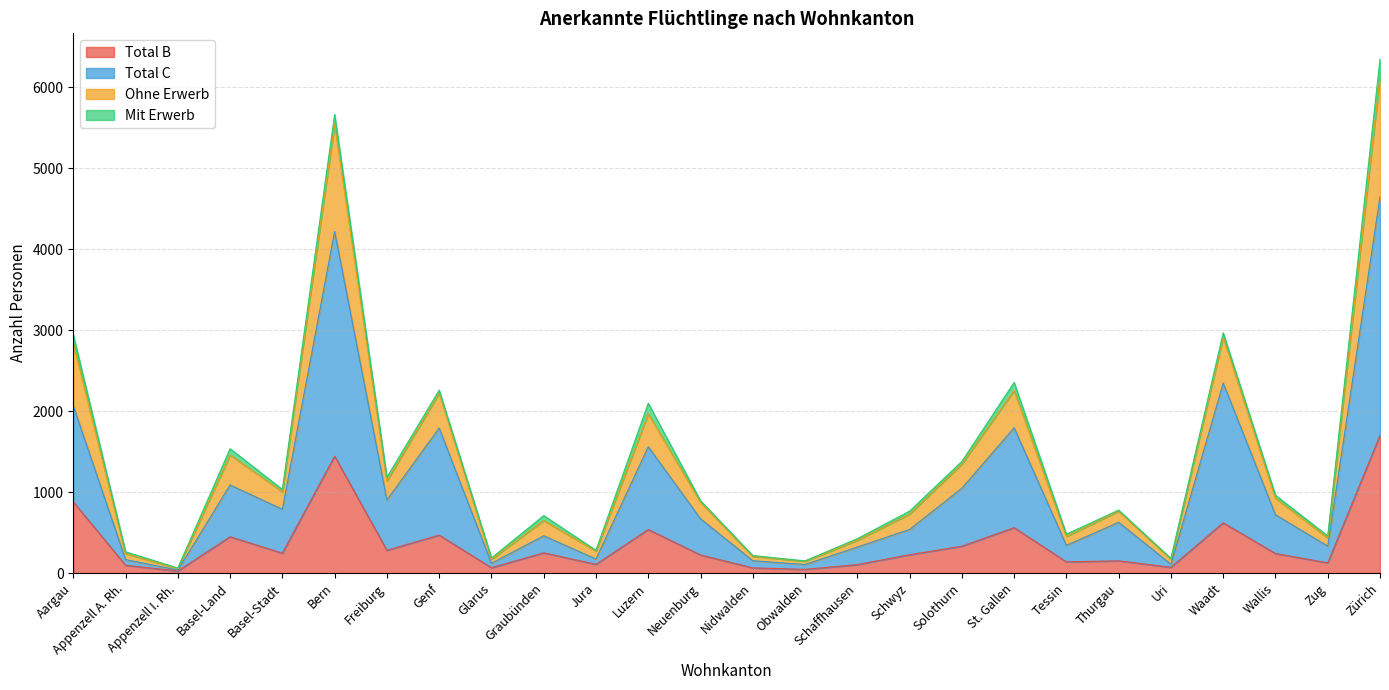

The Total B series shows 226 at Schwyz. True or false?

True